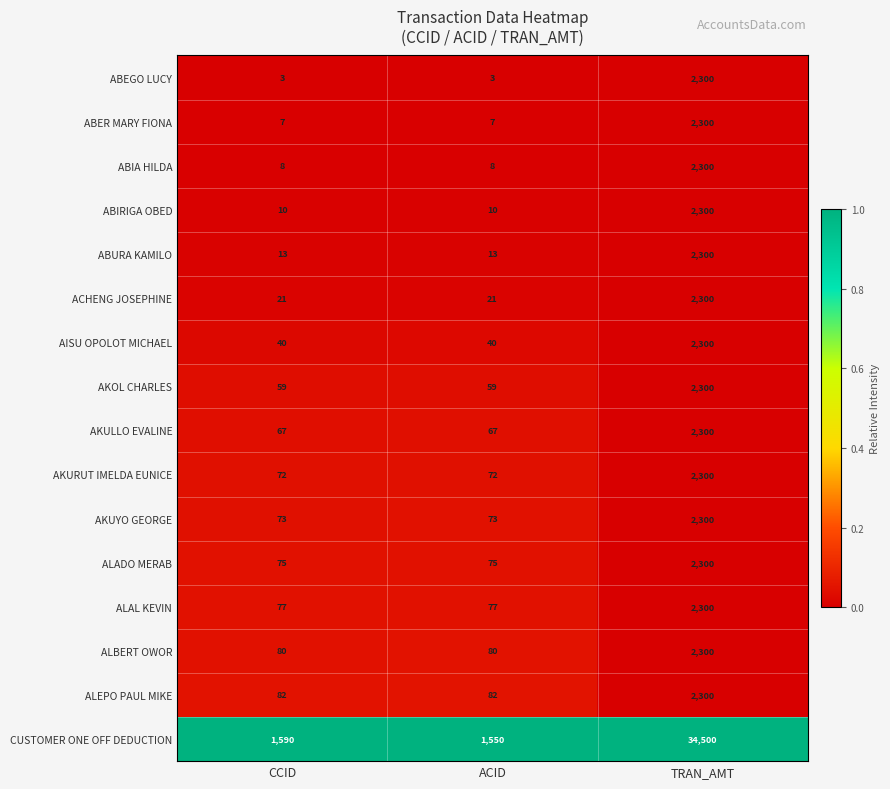

Is it true that ABER MARY FIONA equals 2300 at TRAN_AMT?

True